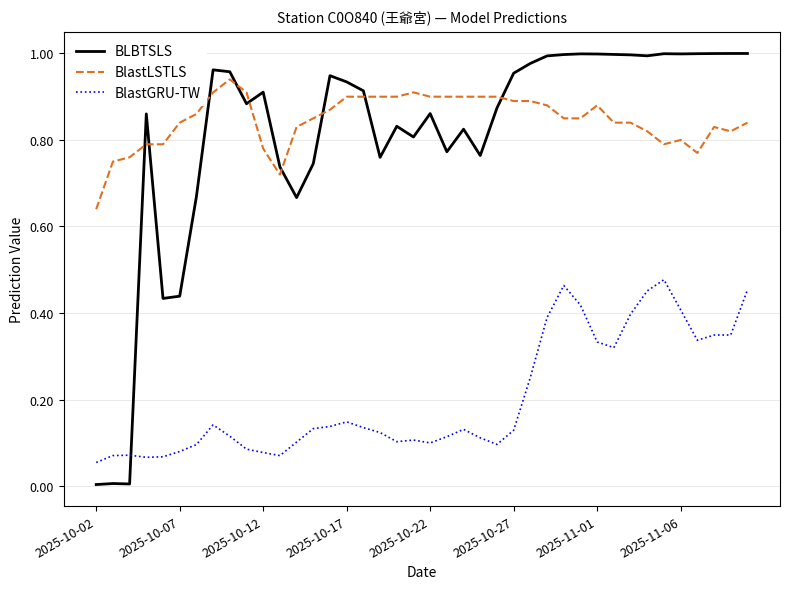

Which series has the widest spread of values?

BLBTSLS